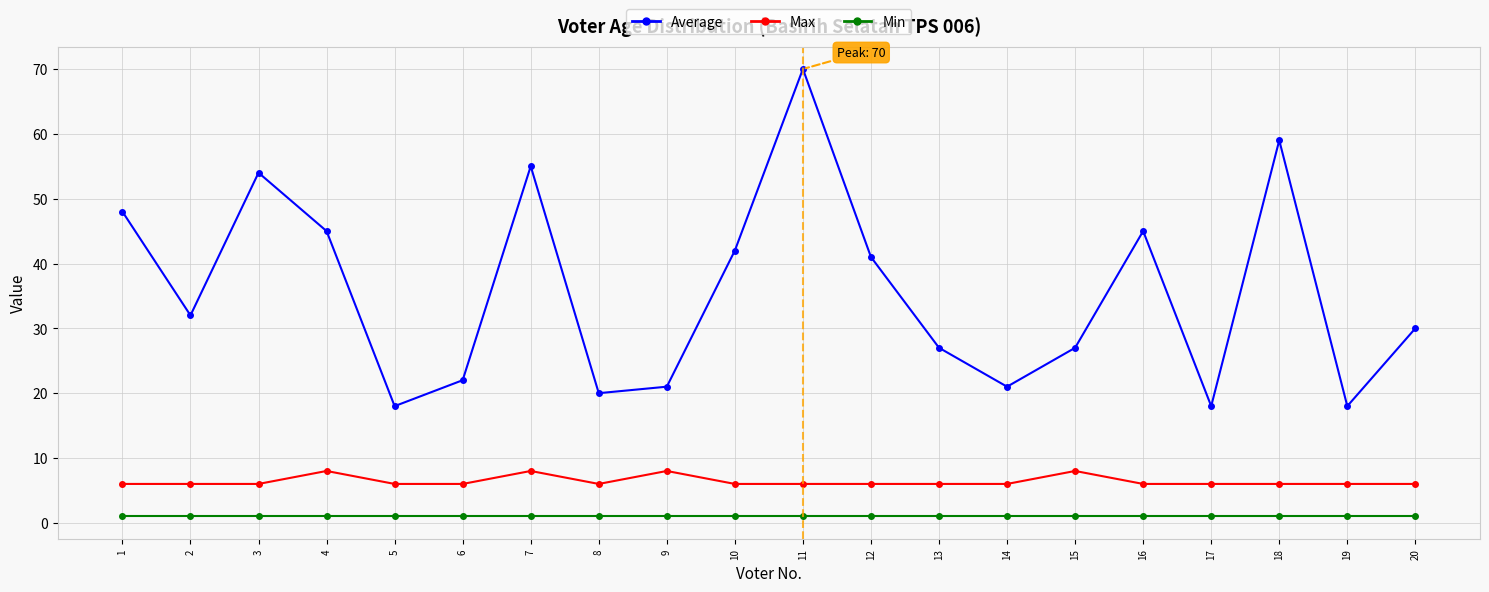

At how many categories does at least one series exceed 14?

20